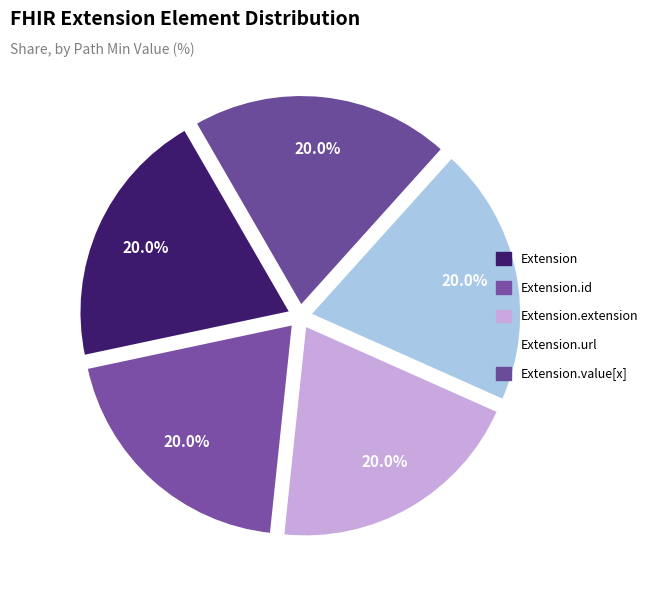

How many slices are in this pie chart?

5